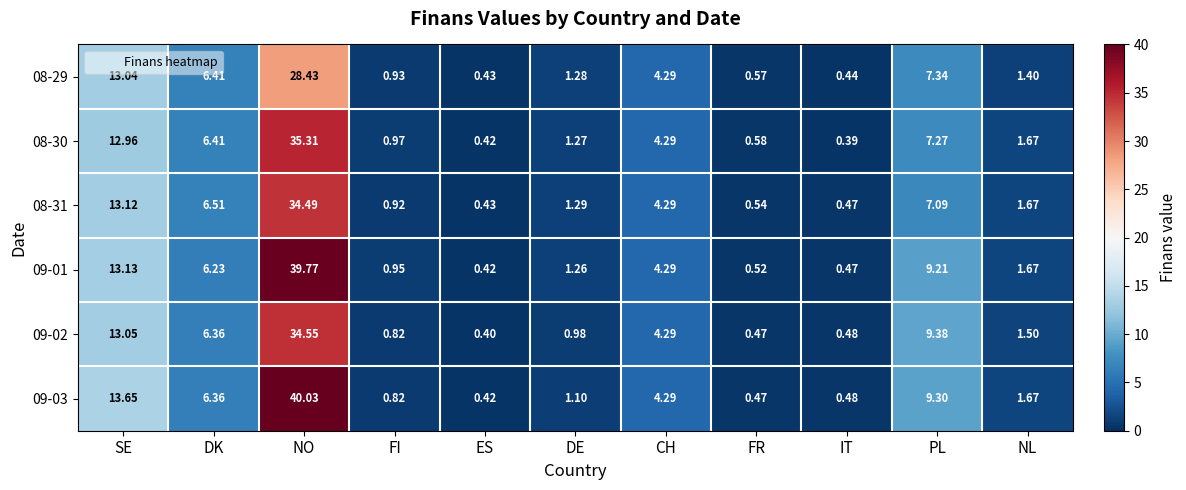

At how many categories does at least one series exceed 9?

3